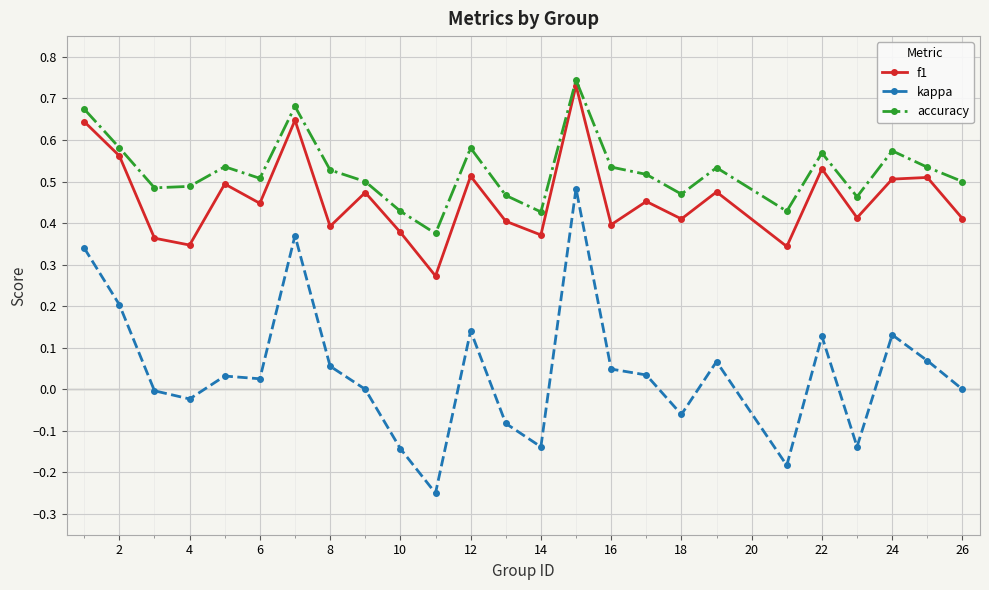

In f1, how many points are lower than both neighbors (excluding endpoints)?

9